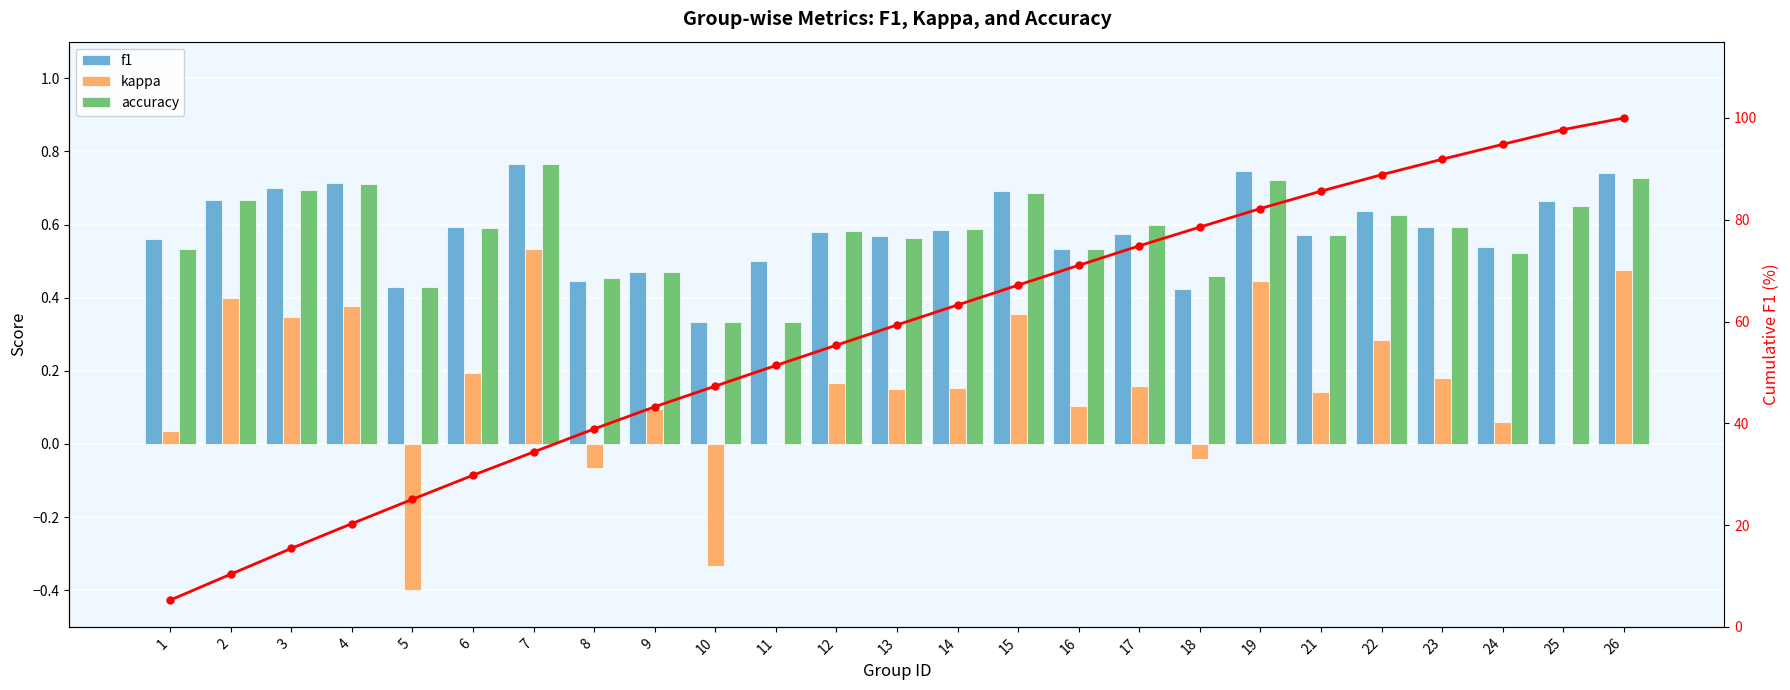

Between 7 and 3, which is larger?

7